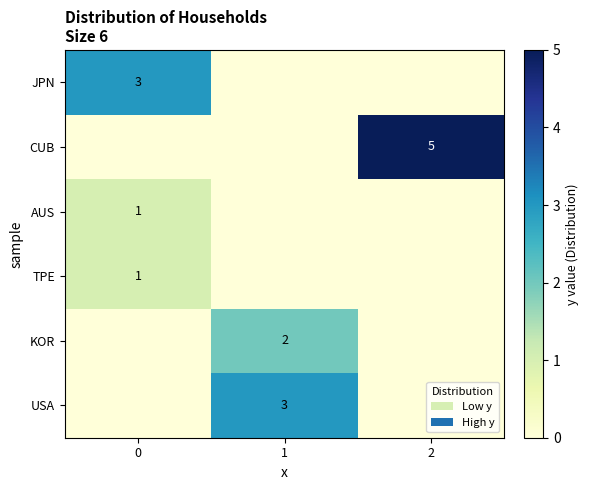

Is it true that CUB equals 7 at 2?

False